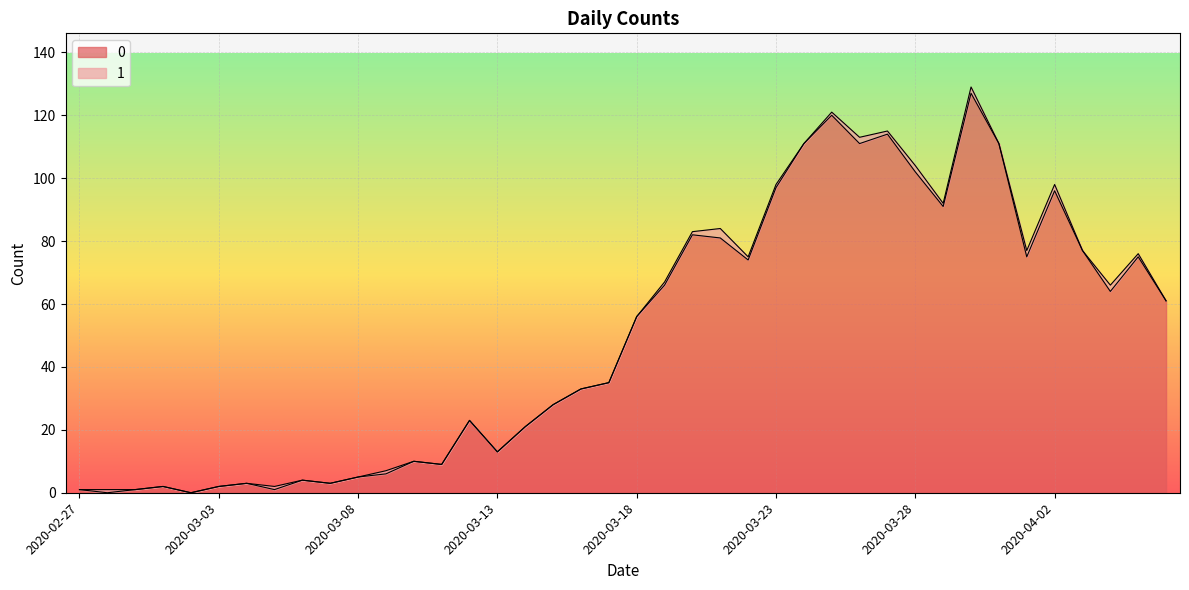

Where is the data nearest to the value 63?

2020-04-04